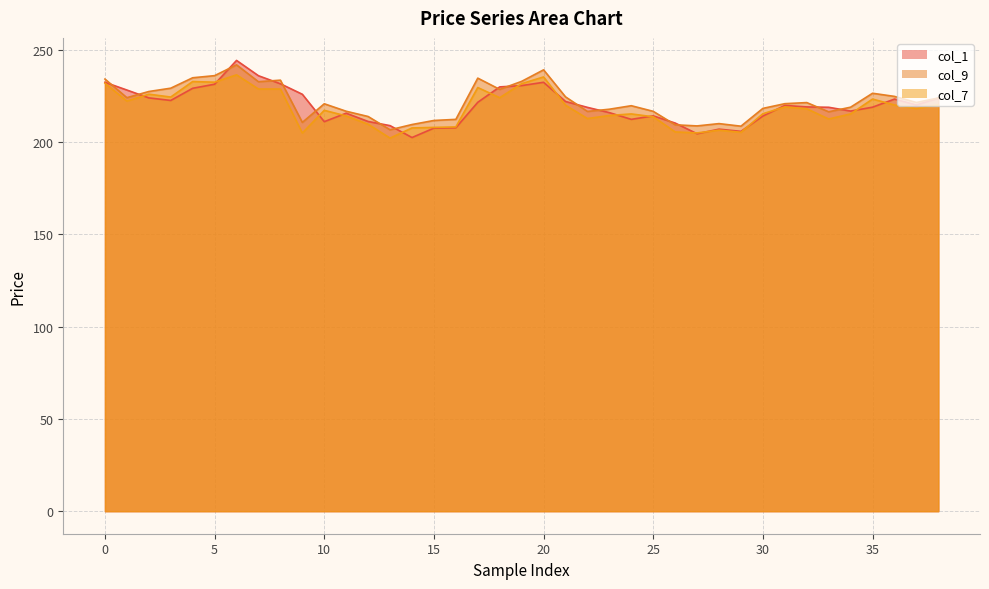

What are all the series names shown in the legend?

col_1, col_9, col_7